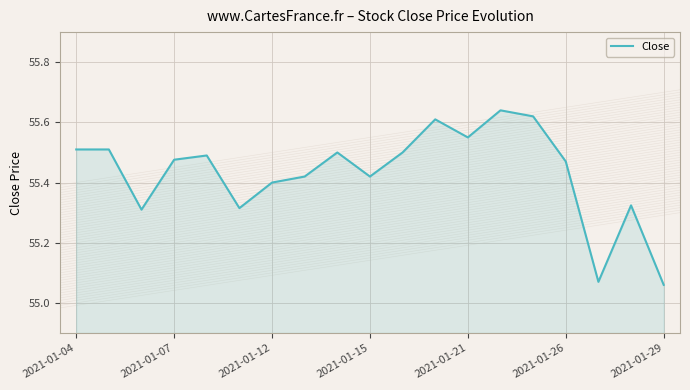

What is the difference between the maximum and minimum values?

0.6